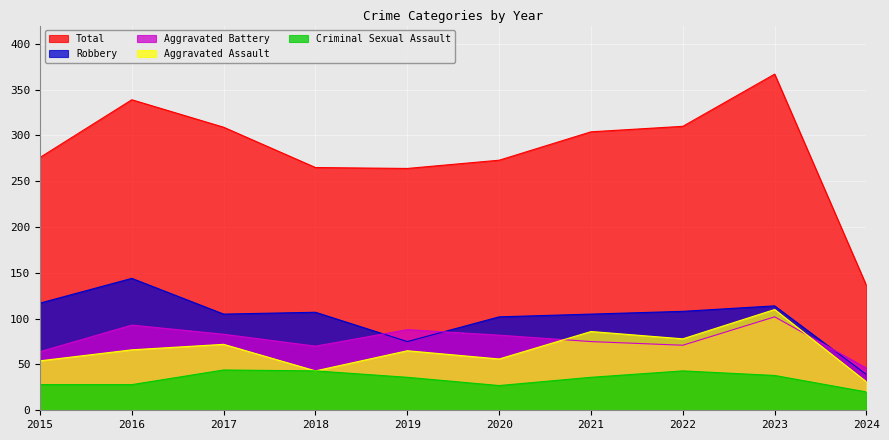

Which series has the widest spread of values?

Total